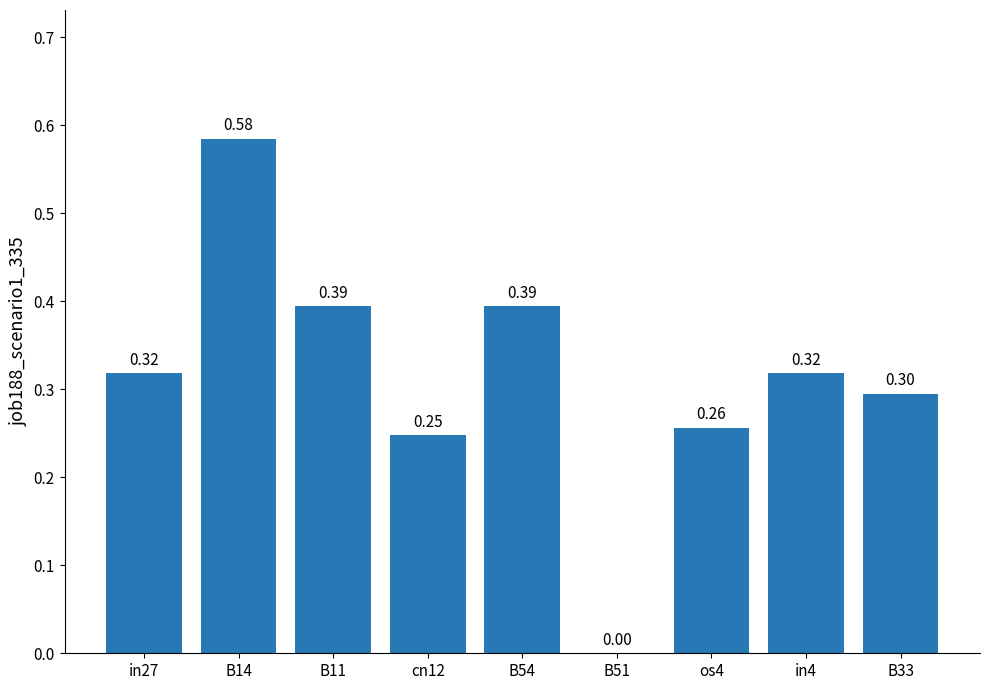

What value does the data have at os4?

0.3